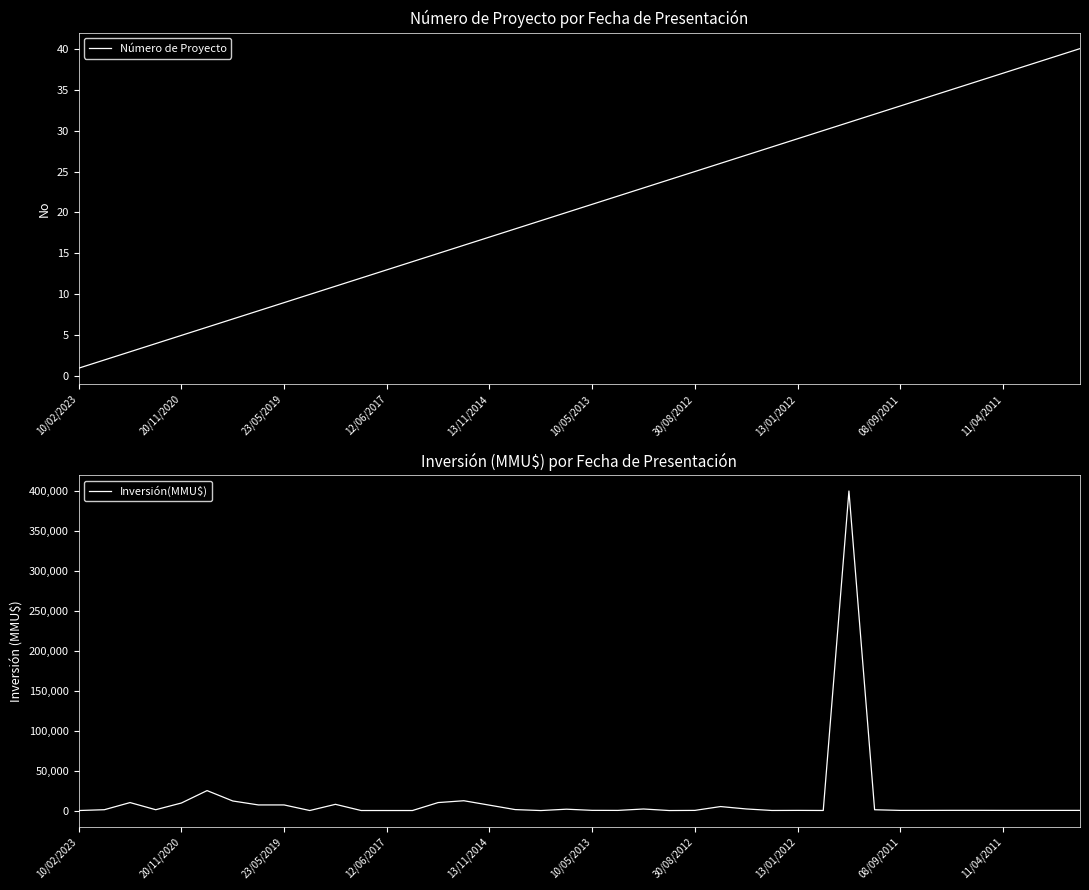

In Inversión(MMU$), how many points are lower than both neighbors (excluding endpoints)?

7